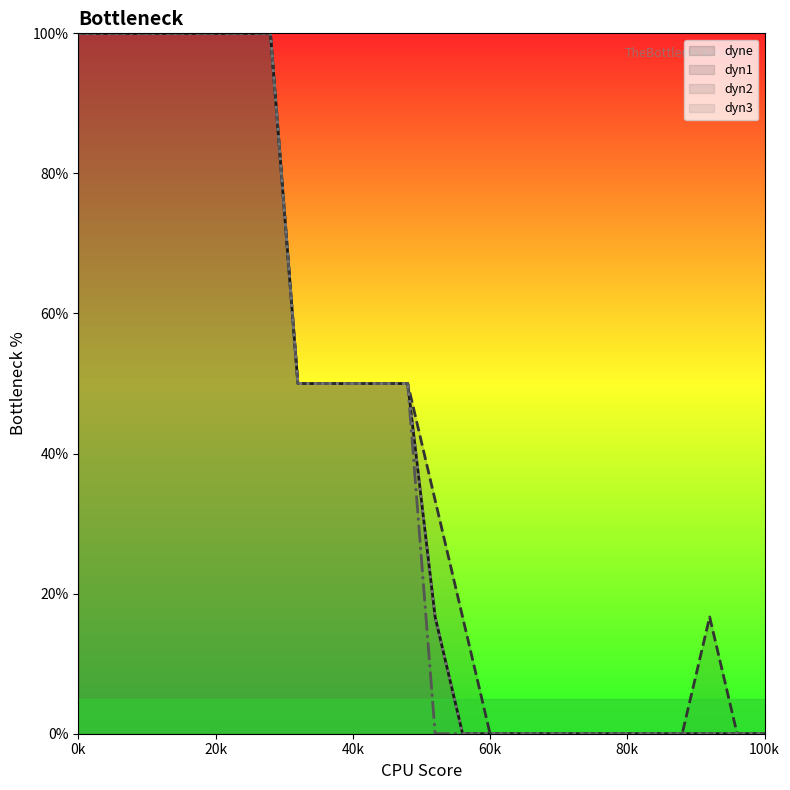

What is the difference between the dyne line values at 12 and 16?

50.0